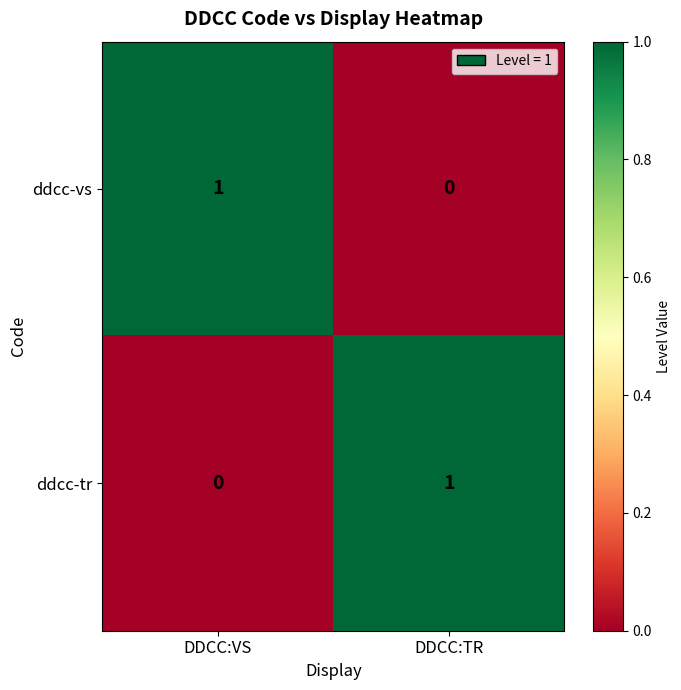

Is it true that ddcc-vs equals 1 at DDCC:VS?

True